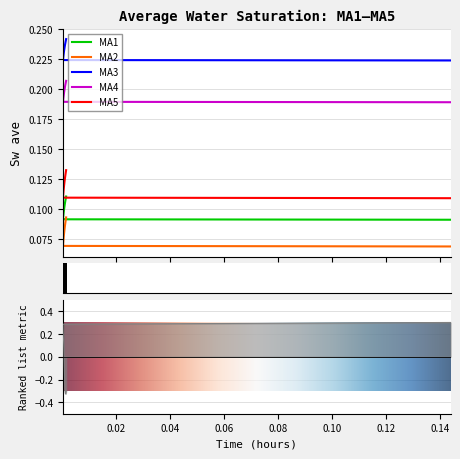

What is the maximum value for MA1?

0.1